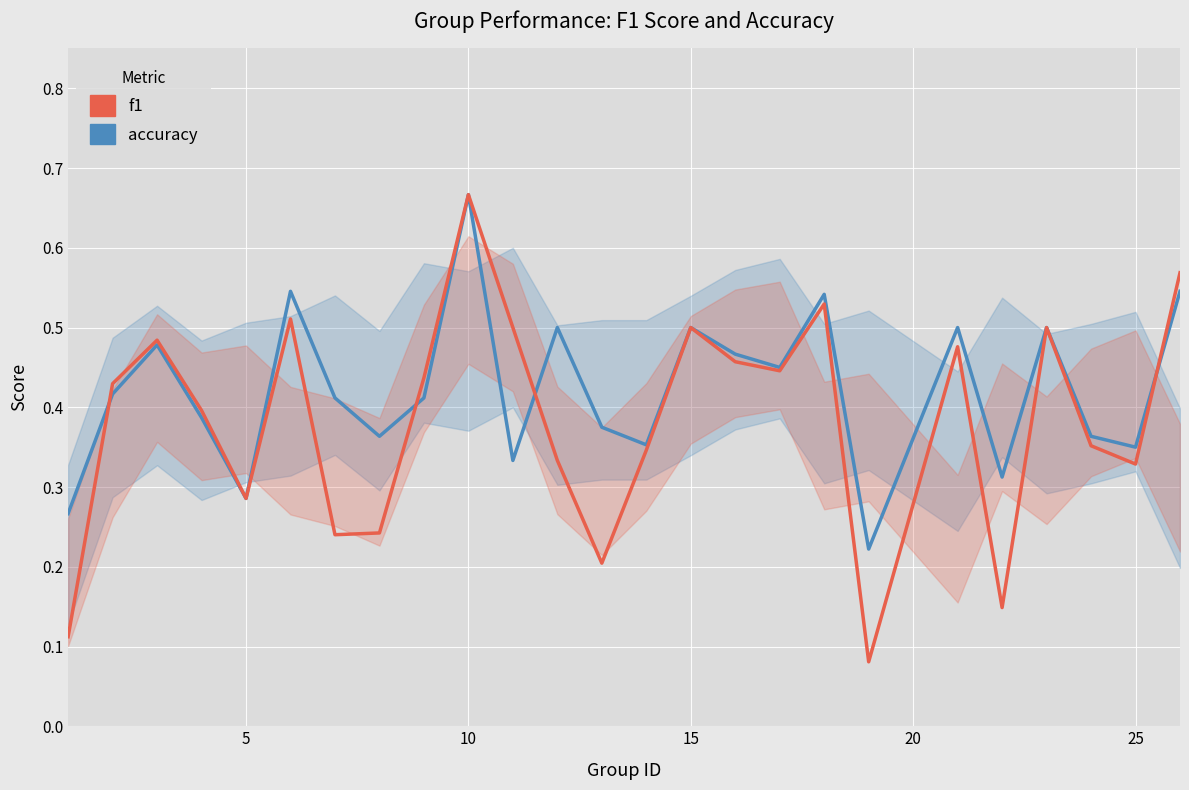

What is the average value of the accuracy series?

0.4